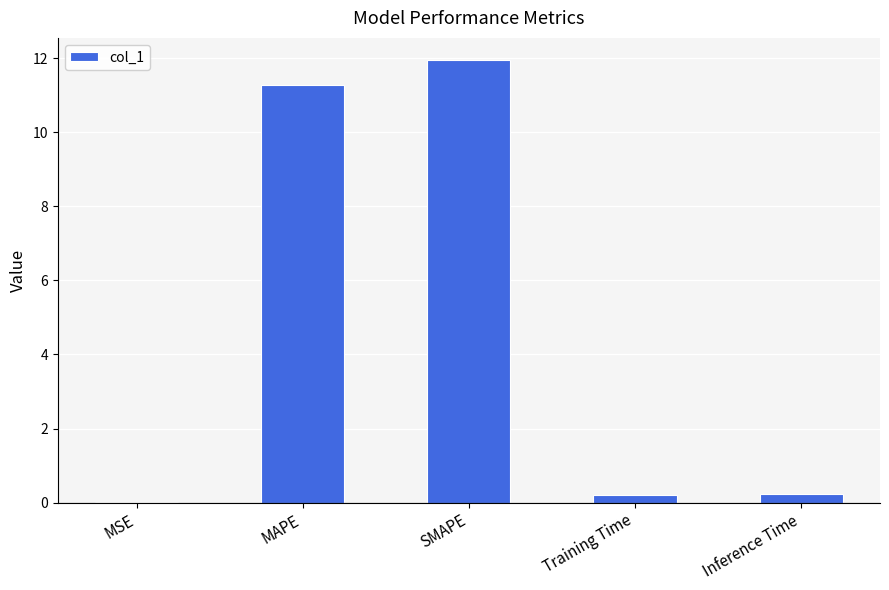

True or false: the data shows 0.2 at Training Time.

True